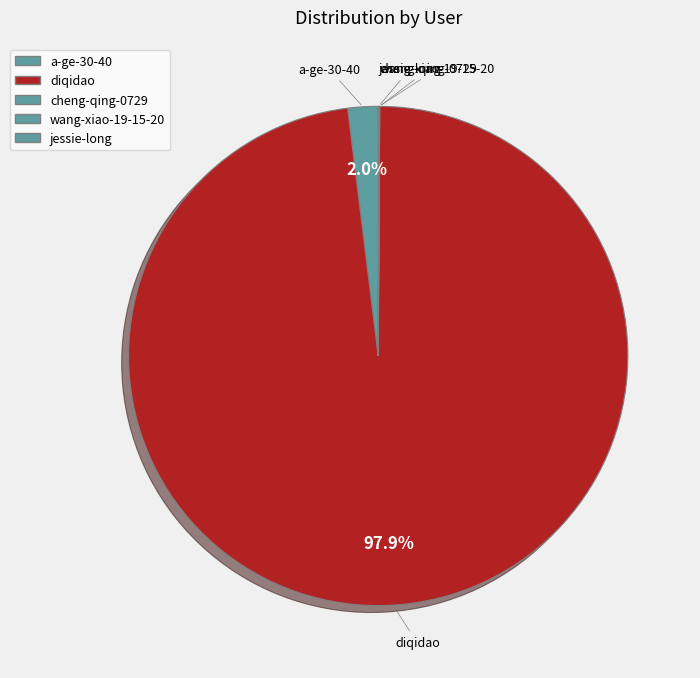

Which category has the smallest portion of the pie?

cheng-qing-0729